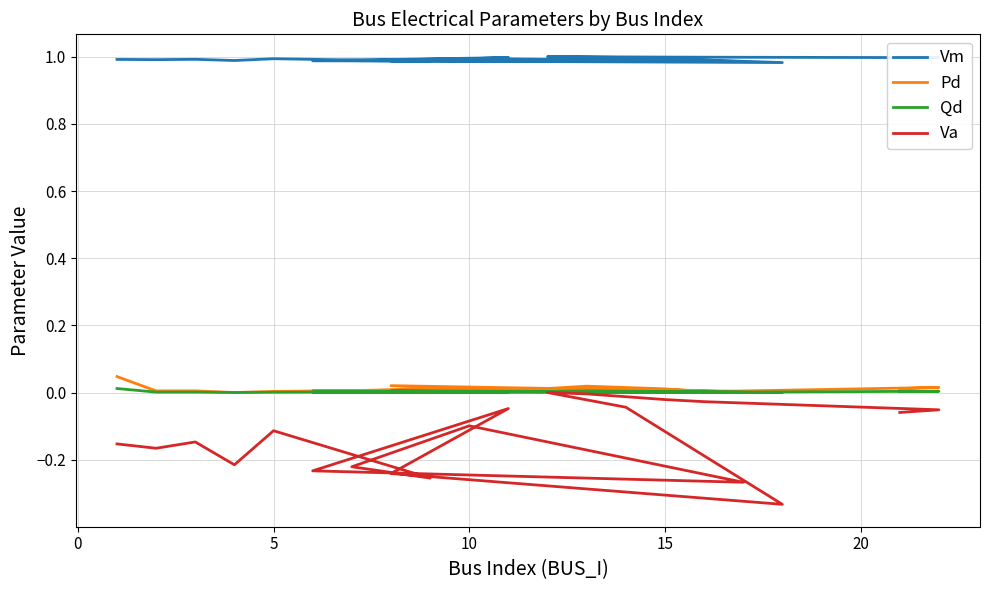

True or false: Qd and Vm intersect in this chart.

False